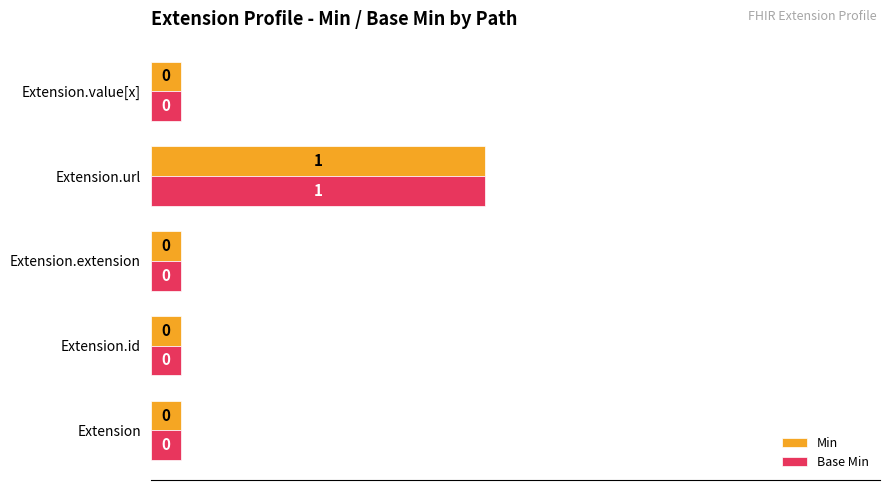

The Base Min series shows 0.0 at Extension.extension. True or false?

False